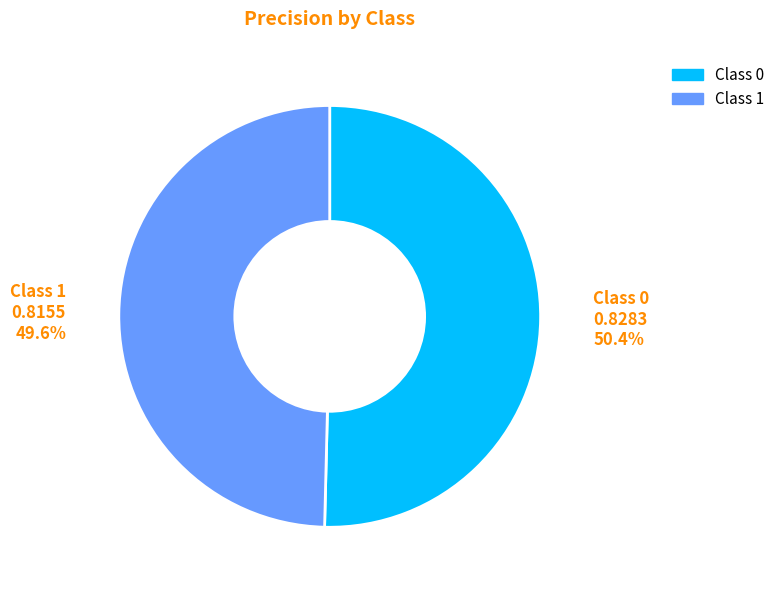

Do Class 0 and Class 1 together represent more than half of the pie?

Yes